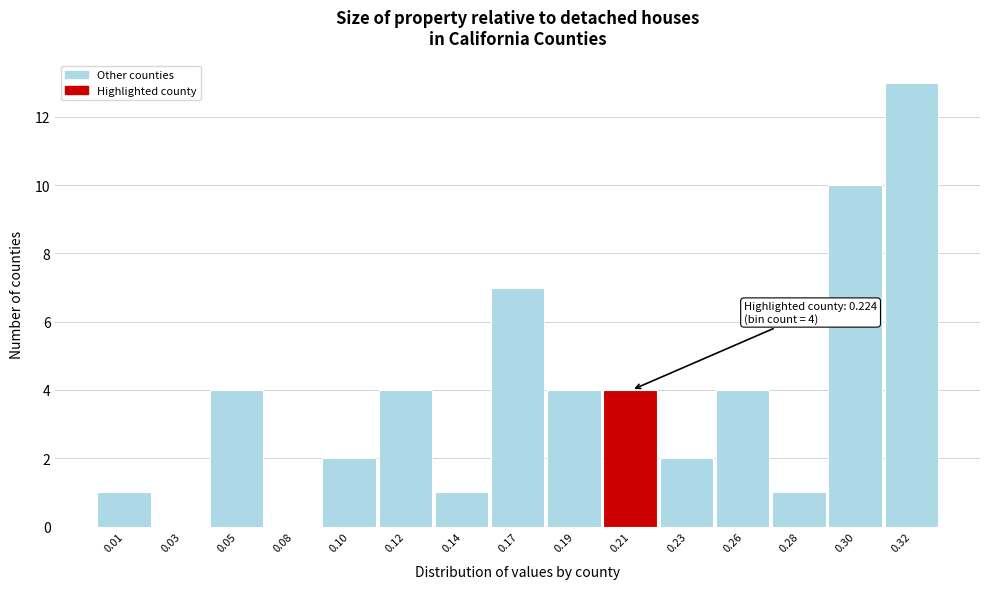

Reading left to right, extract all data points from this chart.

0.01=1	0.03=0	0.05=4	0.08=0	0.10=2	0.12=4	0.14=1	0.17=7	0.19=4	0.21=4	0.23=2	0.26=4	0.28=1	0.30=10	0.32=13